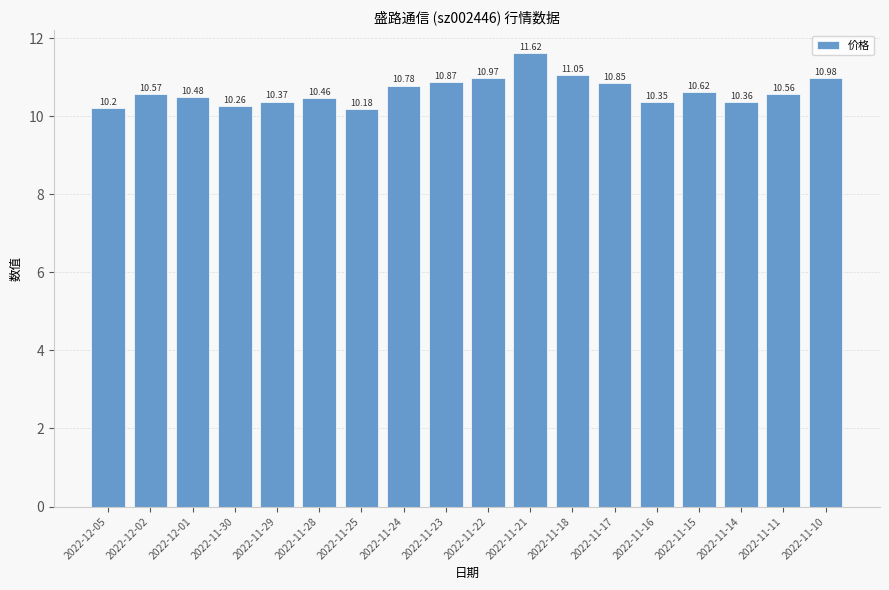

What is the sum of all values?

191.5